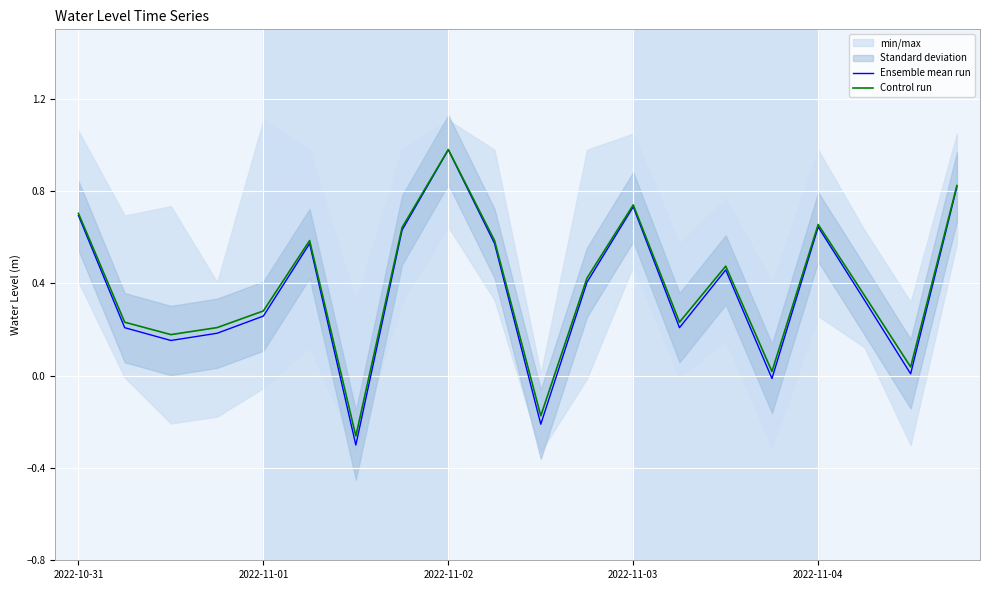

What is the sum of all Ensemble mean run values?

7.3